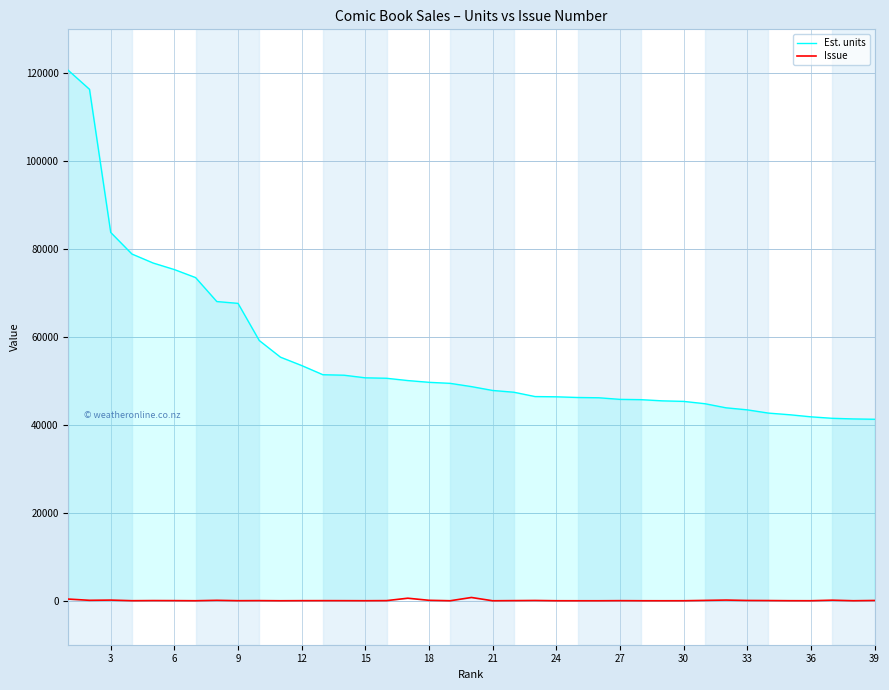

At how many categories does at least one series exceed 90677?

2